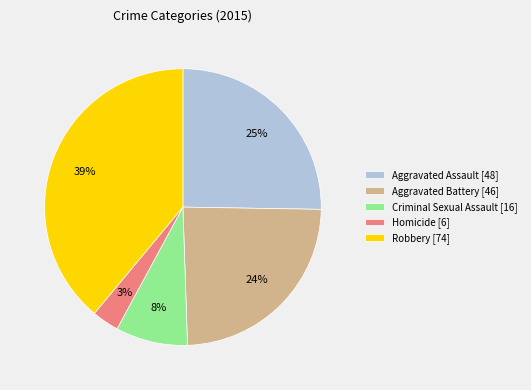

Combined, do Criminal Sexual Assault and Aggravated Battery account for over 50%?

No